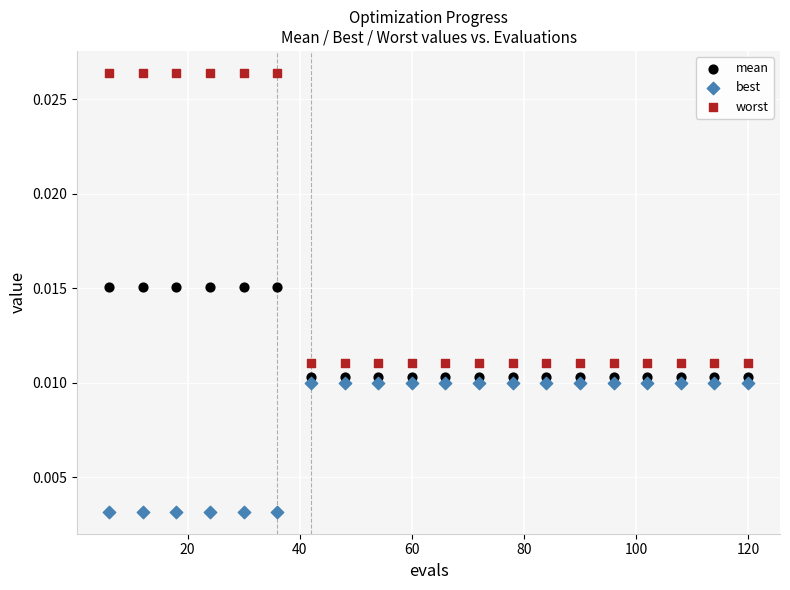

Which series reaches the minimum Y coordinate?

best